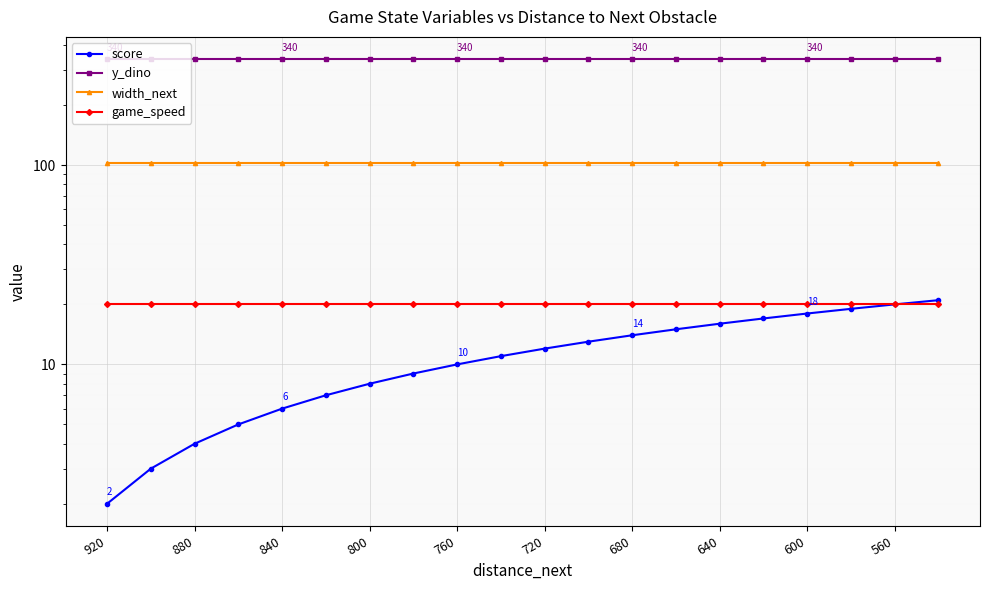

What is the maximum value shown in the chart?

340